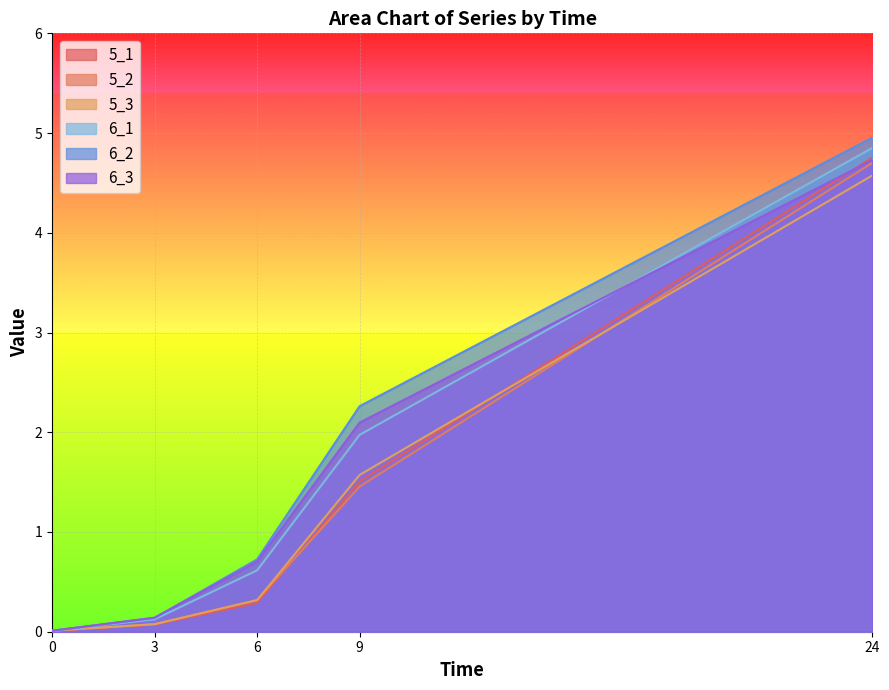

List the series in order of their peak value, highest first.

6_2, 6_1, 5_1, 6_3, 5_2, 5_3